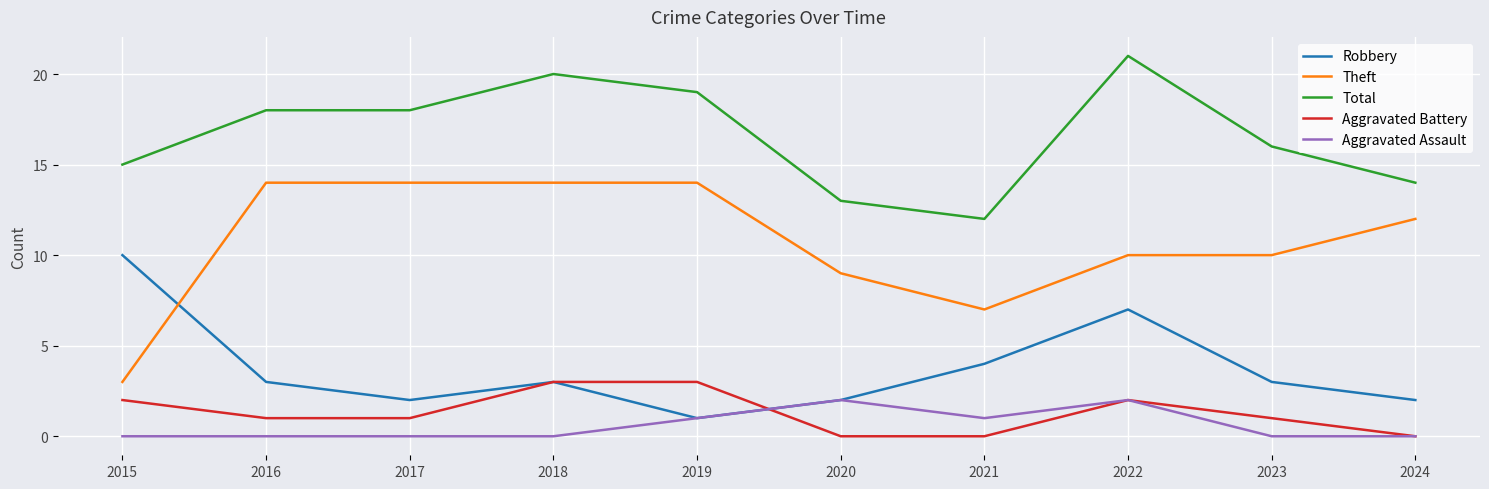

Count the Aggravated Battery values in the range 0 to 2.

8